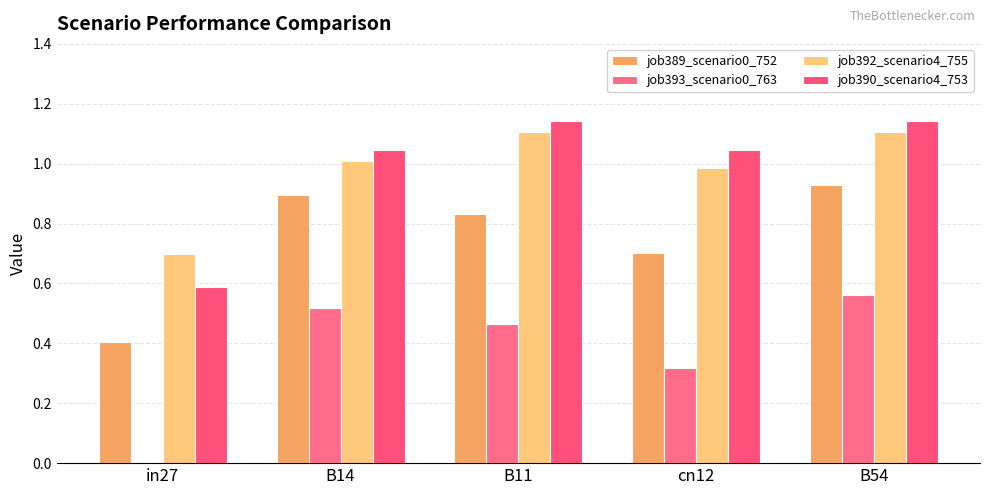

How many groups of bars are there?

5